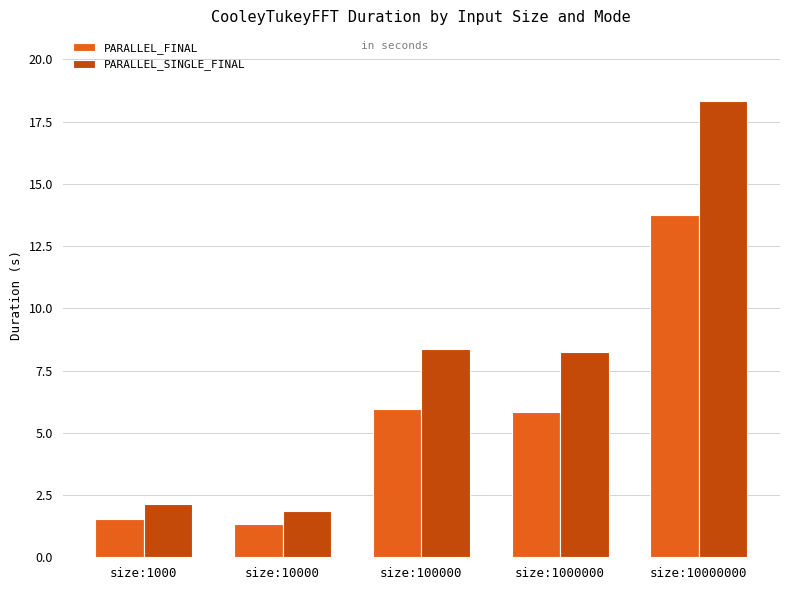

What is the value of the PARALLEL_FINAL bar at the 5th from the left?

13.8